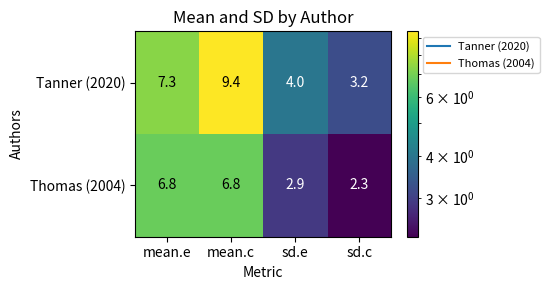

Reading left to right, list all the values displayed in this chart.

Tanner (2020): 7.3	9.4	4.0	3.2
Thomas (2004): 6.8	6.8	2.9	2.3